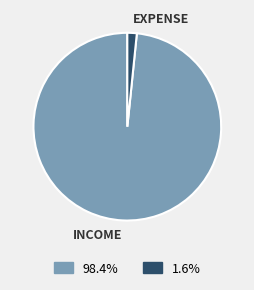

Is there any slice that represents more than half of the pie?

Yes